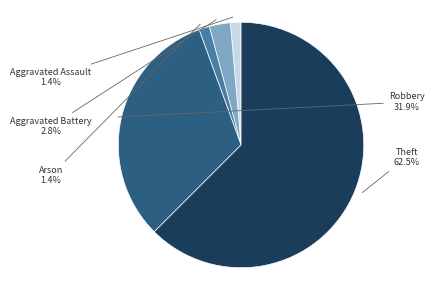

Is there a majority slice in this chart?

Yes